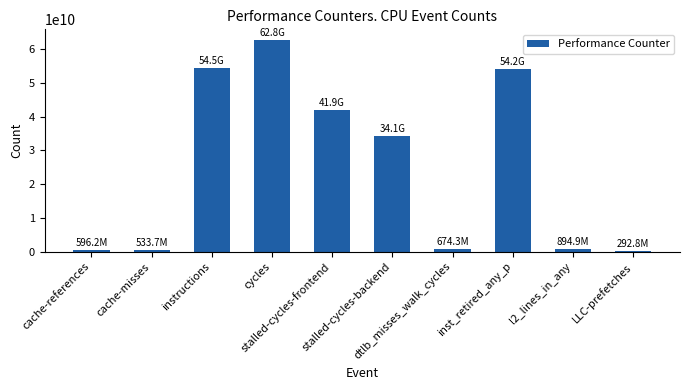

Count the number of data series in this chart.

1